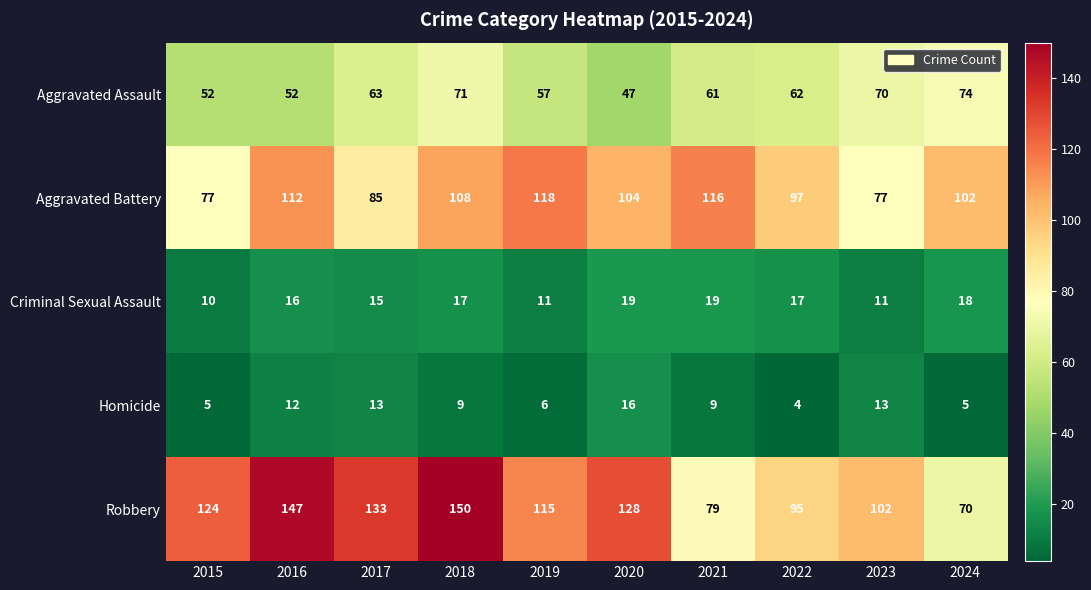

Read the Homicide value at 2018, to the nearest 5.

10